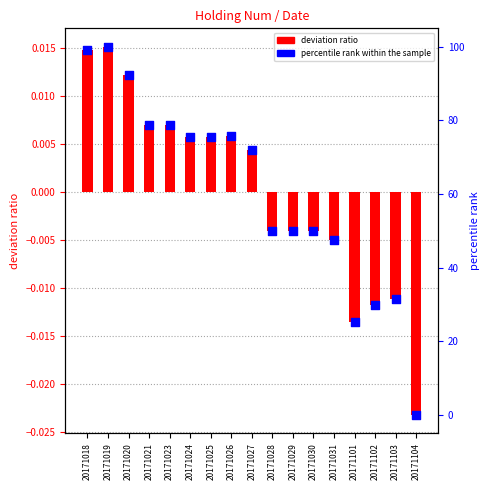

What is the total value across all series at 20171101?

25.3